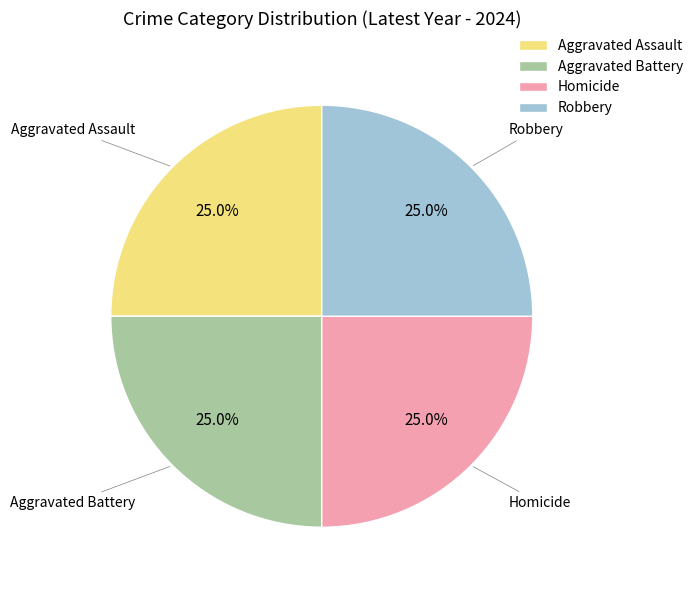

How much of the chart is everything except Homicide?

75.0%